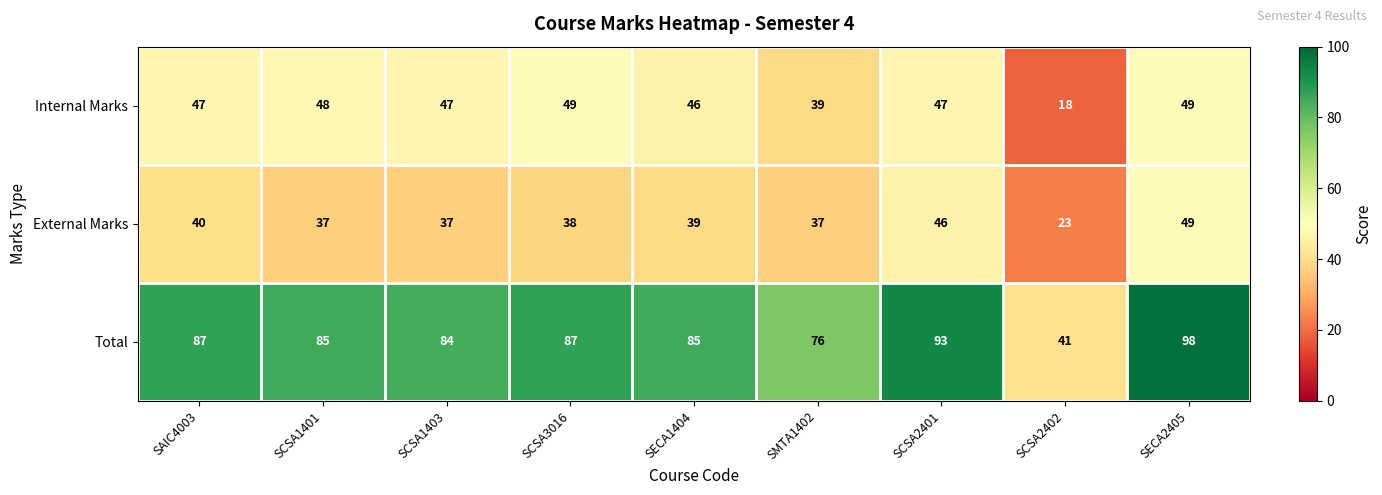

Rank the series at SCSA1403 from lowest to highest value.

External Marks, Internal Marks, Total